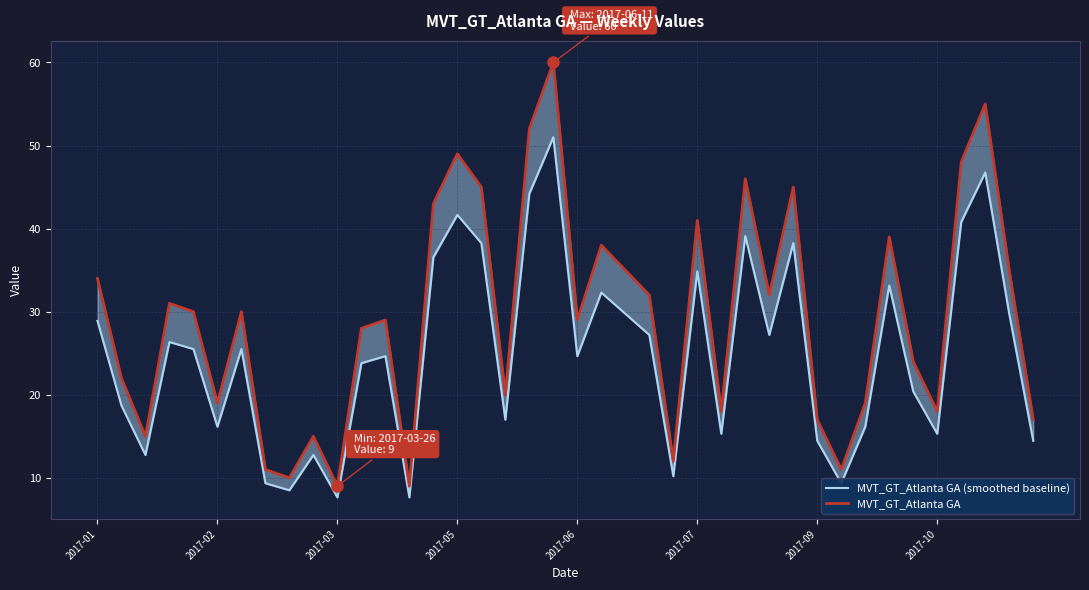

The value of MVT_GT_Atlanta GA at 14 is 43.0. True or false?

True